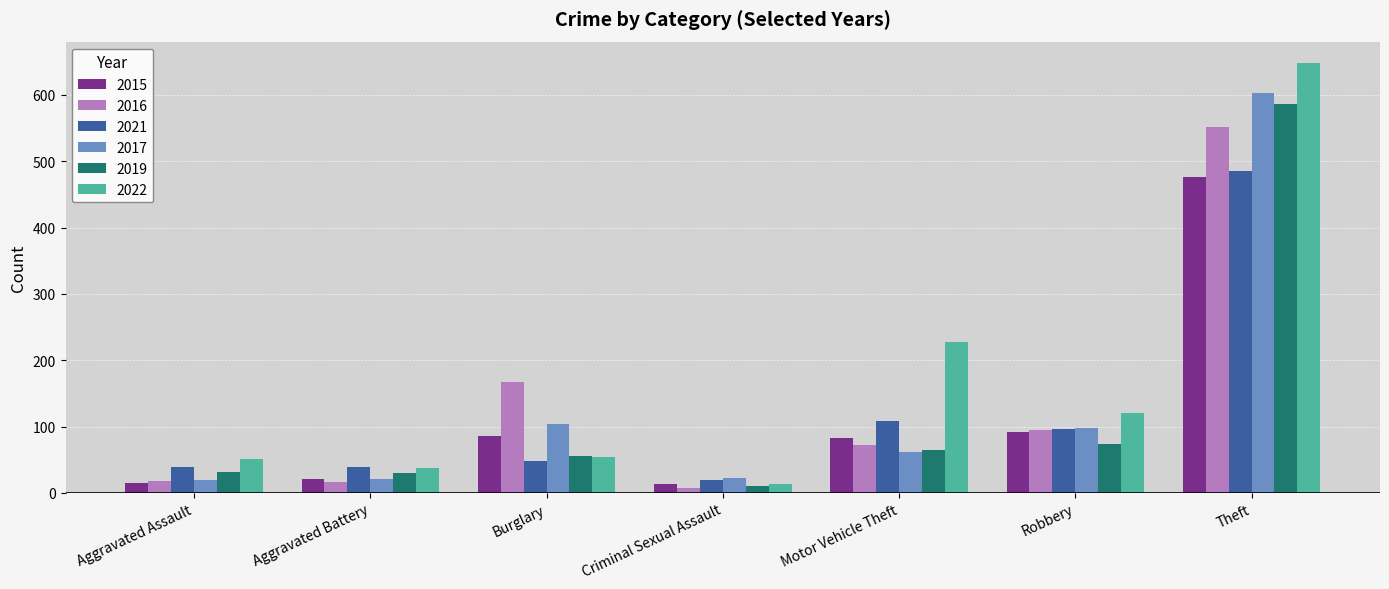

What is the difference between the 2015 values at Aggravated Assault and Burglary?

71